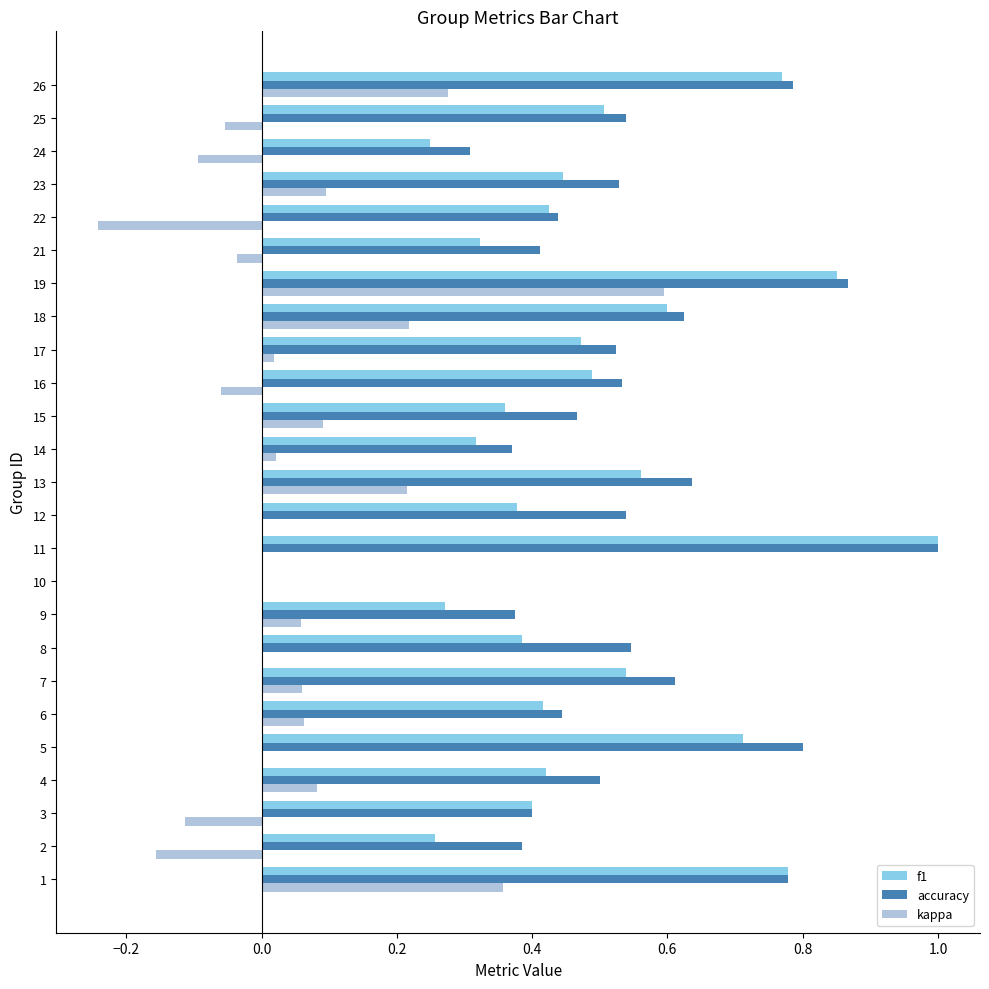

Which series changed the most between 8 and 14?

accuracy